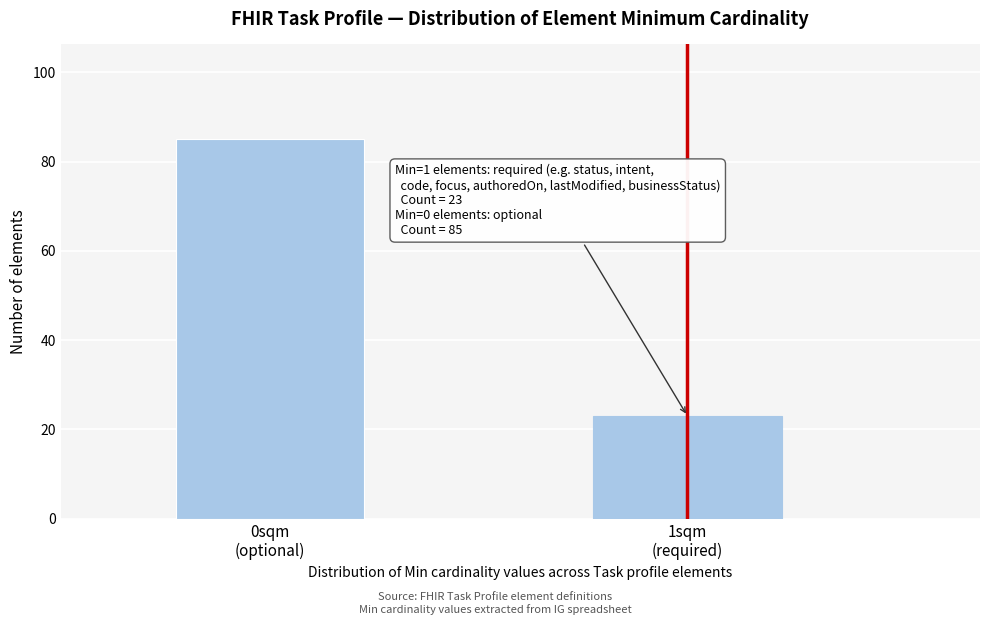

Reading left to right, what are all the values shown in this chart?

85	23